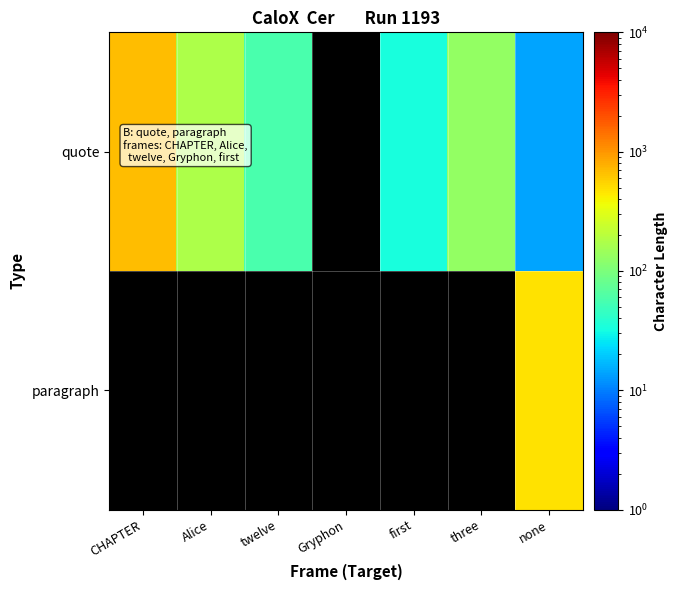

What is the maximum value for quote?

697.0